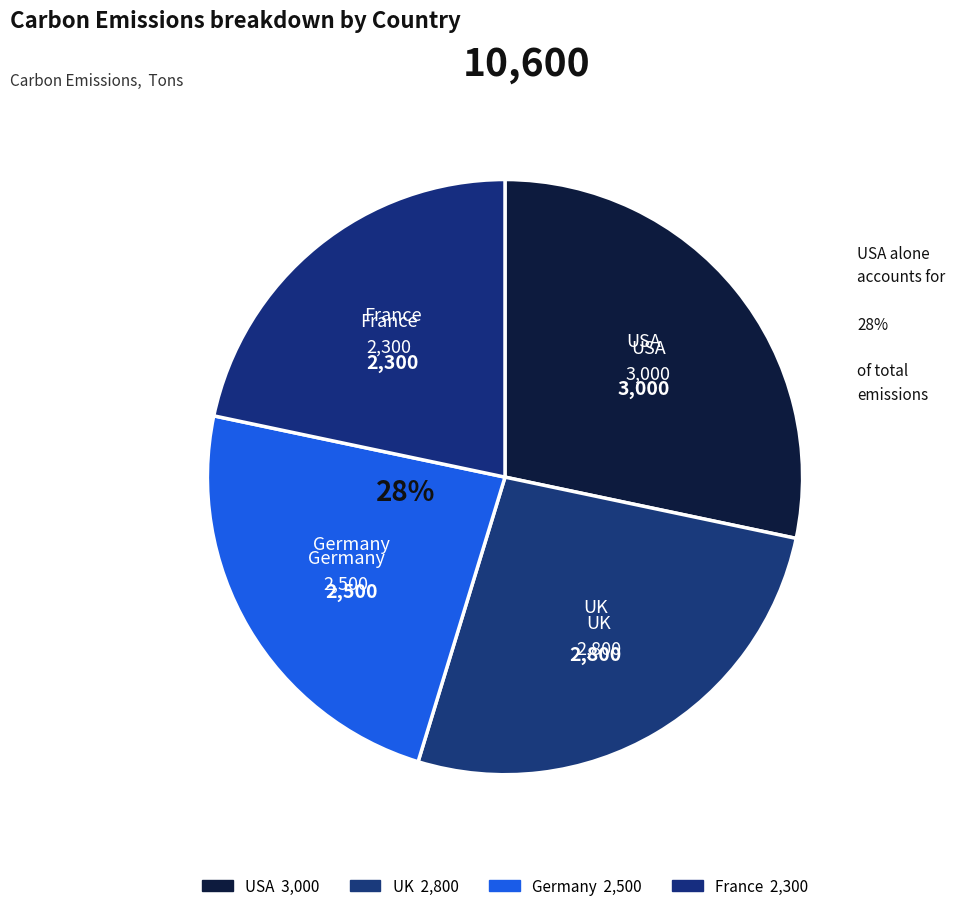

Count the number of slices in the pie.

4